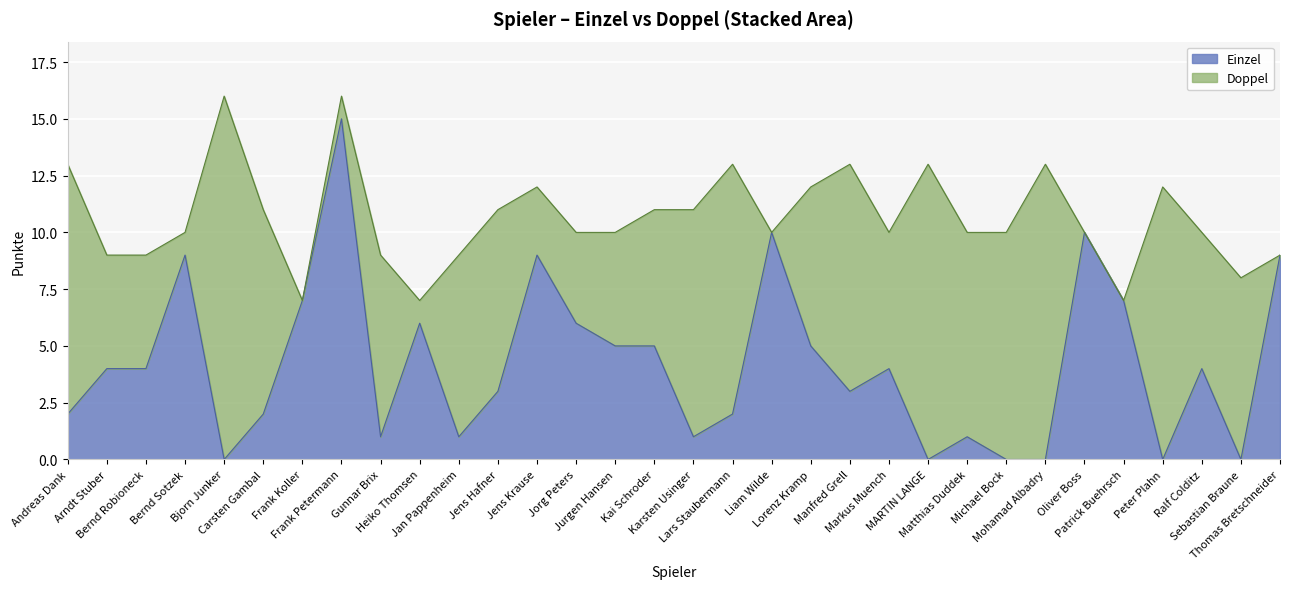

What is the sum of the values at Heiko Thomsen and Jan Pappenheim?

7